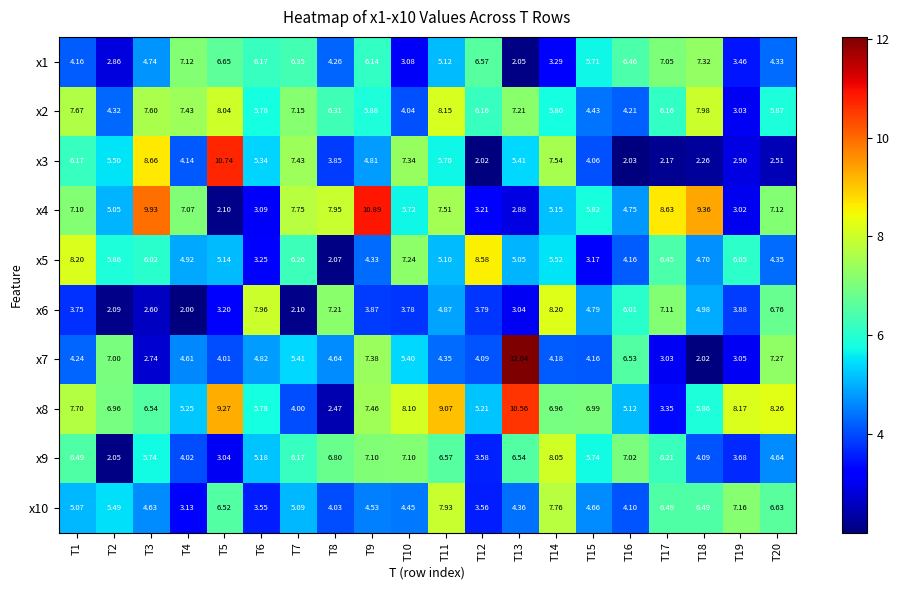

Is the value of x10 at T9 greater than the value of x7 at T16?

No